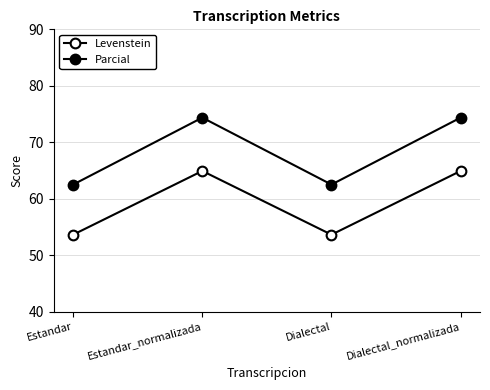

What is the difference between the highest and lowest values at Estandar?

8.9